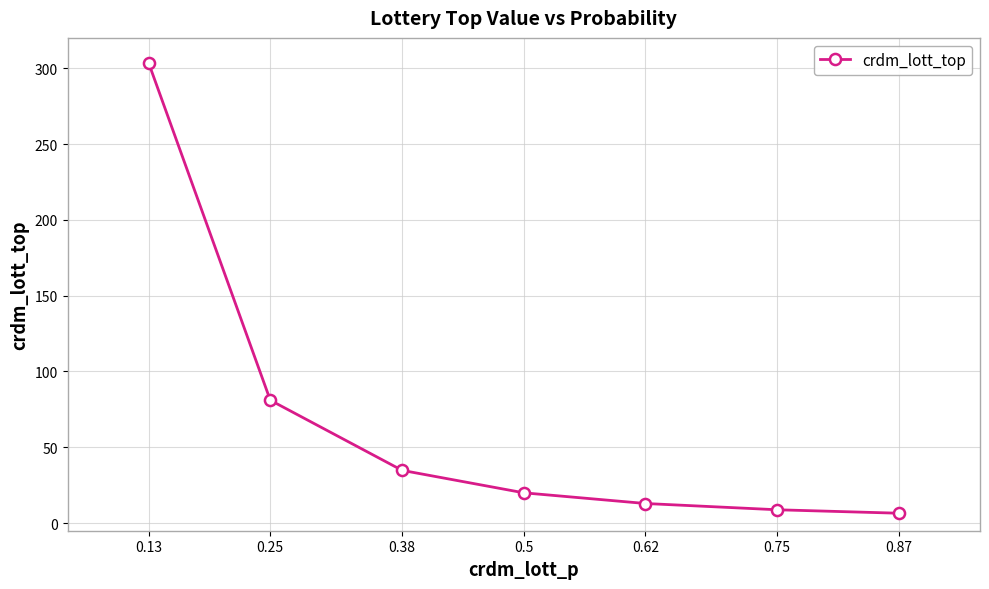

How many lines are shown in the chart?

1